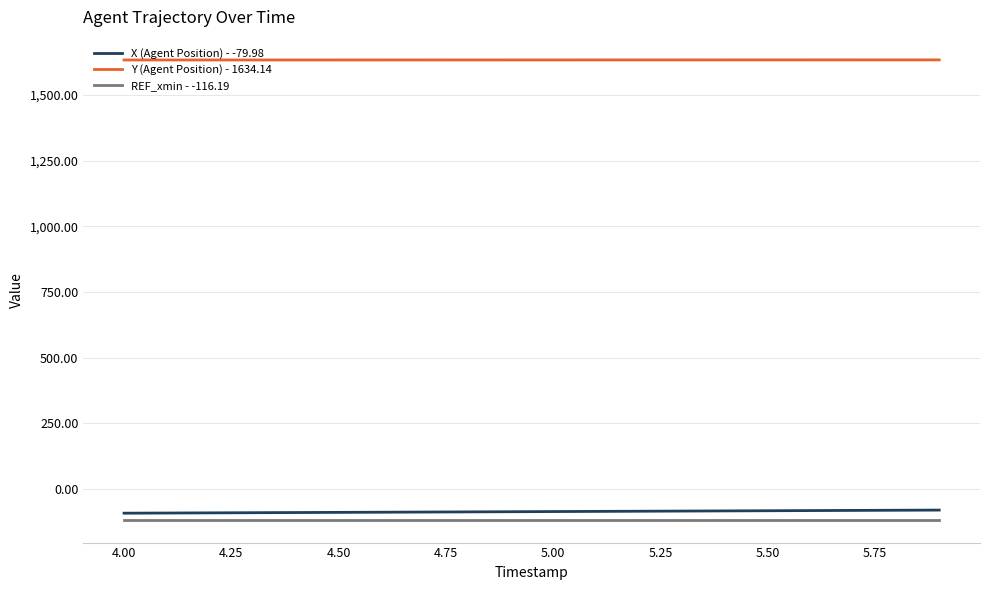

True or false: Y (Agent Position) - 1634.14 and X (Agent Position) - -79.98 cross at least once.

False